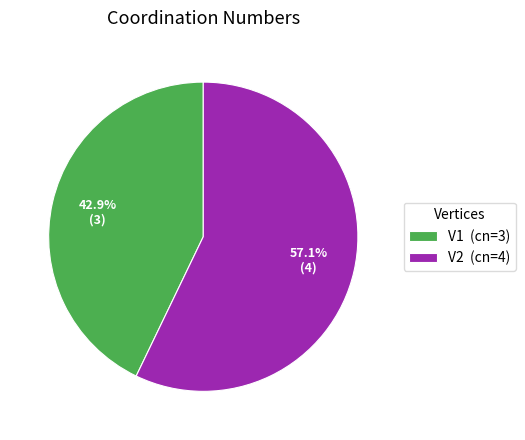

How many segments does this pie chart have?

2